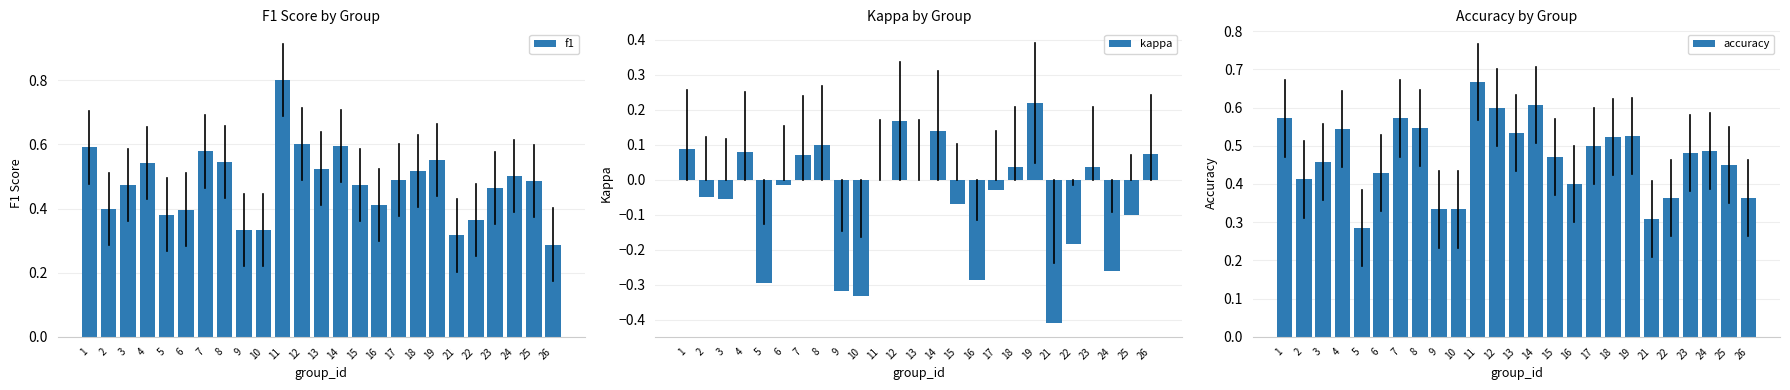

At 4, list the series in order from largest to smallest.

f1, accuracy, kappa